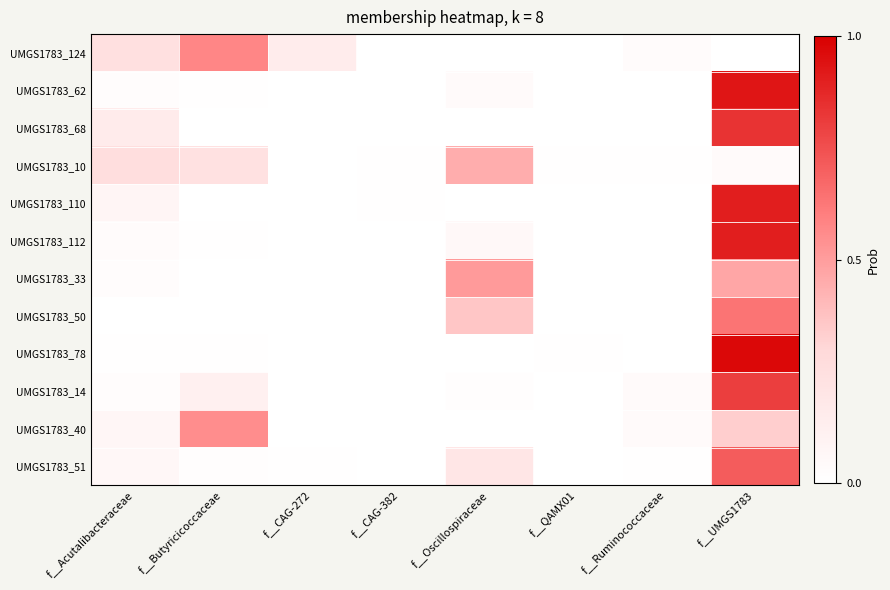

What is the spread (max minus min) of values at f__UMGS1783?

1.0